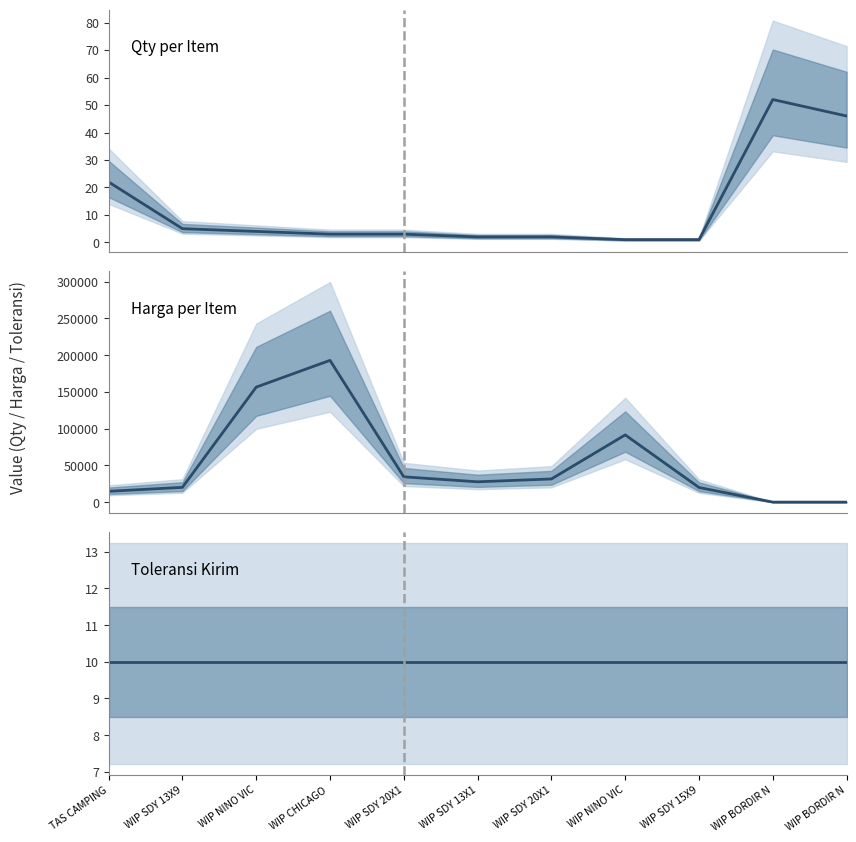

What are all the series names shown in the legend?

Qty per Item, Harga per Item, Toleransi Kirim